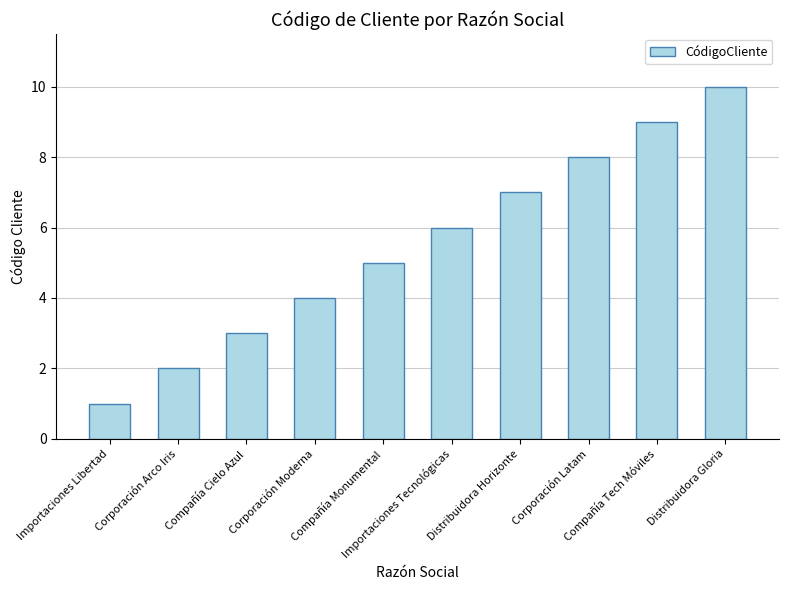

Are the bars grouped side by side (vs. stacked)?

No